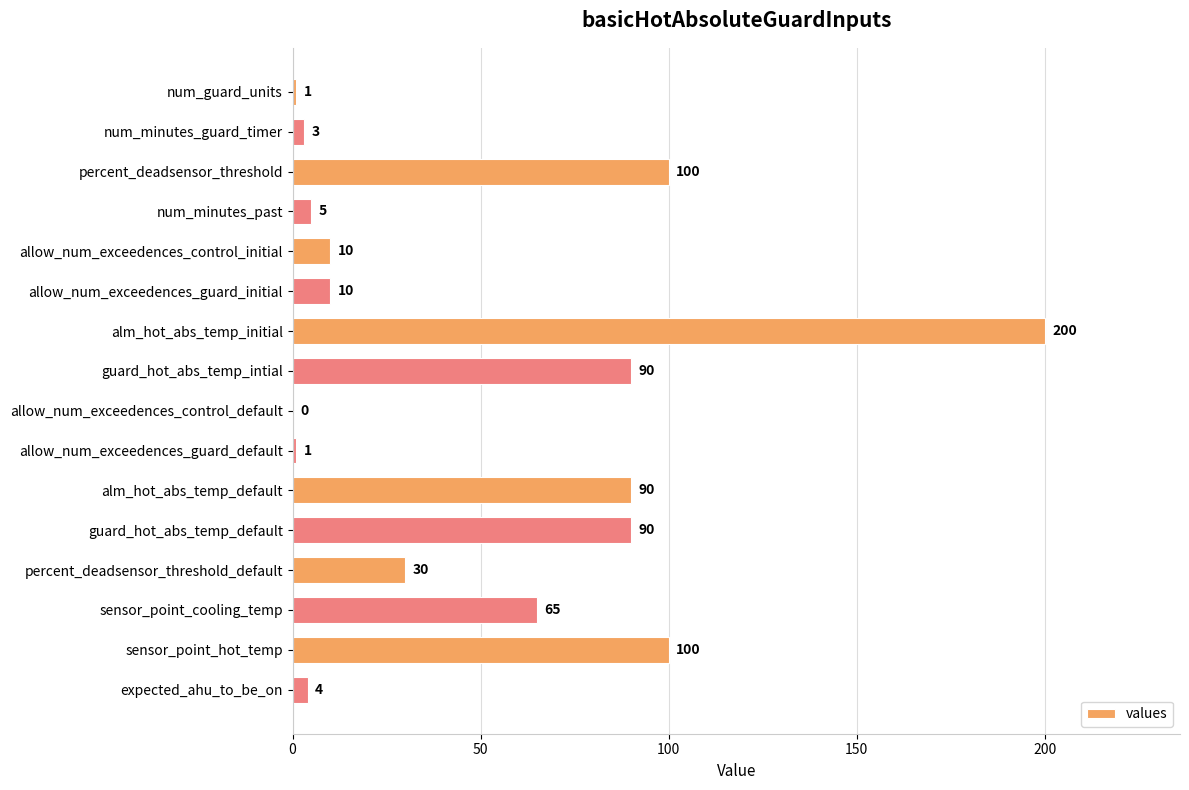

The value at guard_hot_abs_temp_intial is 90. True or false?

True